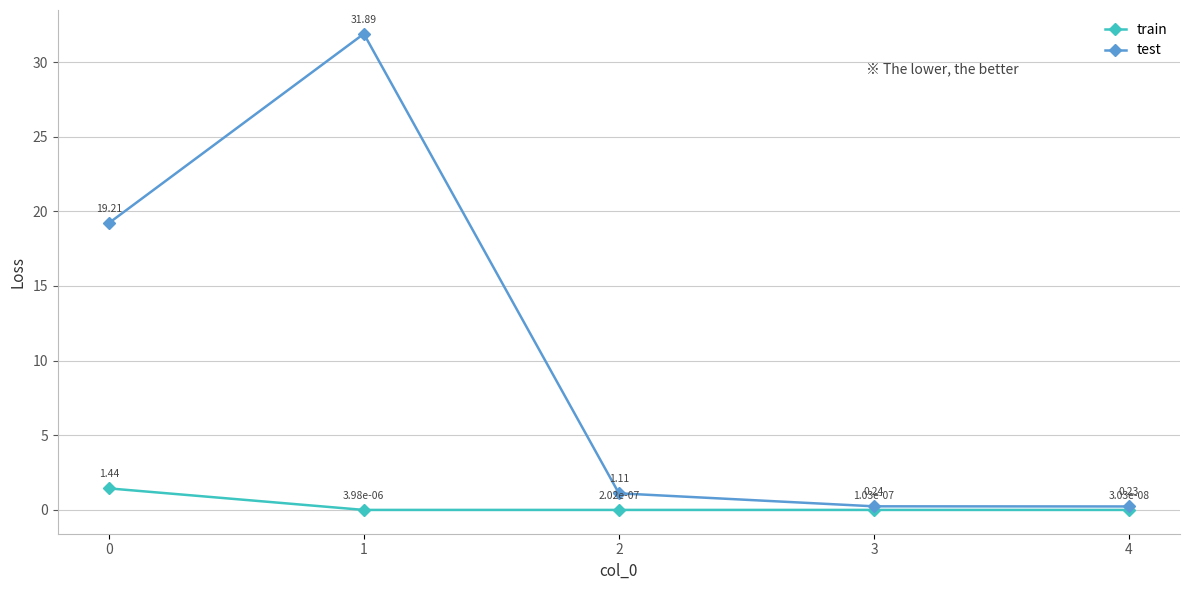

Rank the series by their maximum value, from lowest to highest.

train, test